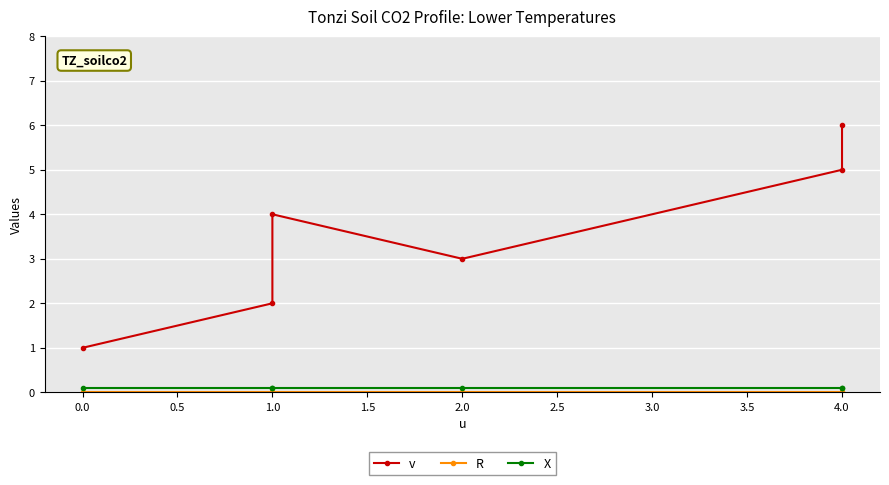

Reading left to right, transcribe all the data shown in this chart.

v: 1.0	2.0	4.0	3.0	5.0	6.0
R: 0.0	0.0	0.0	0.0	0.0	0.0
X: 0.1	0.1	0.1	0.1	0.1	0.1